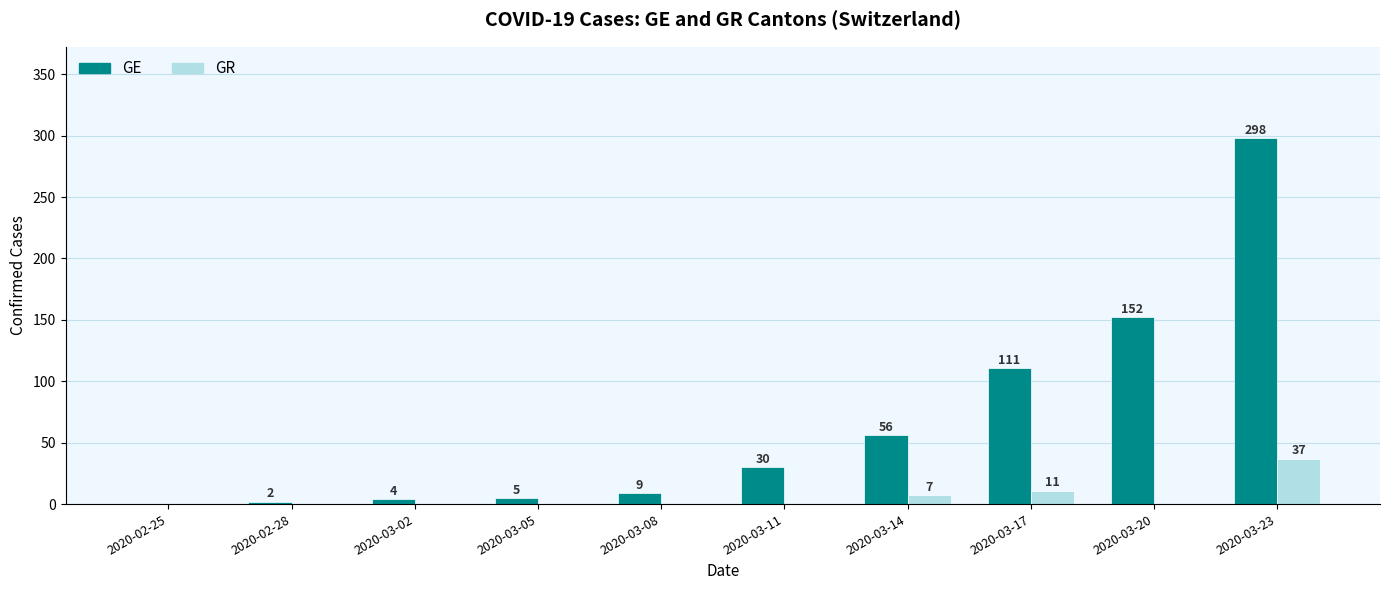

Reading left to right, extract all data points from this chart.

GE: 2020-02-25=0	2020-02-28=2	2020-03-02=4	2020-03-05=5	2020-03-08=9	2020-03-11=30	2020-03-14=56	2020-03-17=111	2020-03-20=152	2020-03-23=298
GR: 2020-02-25=0	2020-02-28=0	2020-03-02=0	2020-03-05=0	2020-03-08=0	2020-03-11=0	2020-03-14=7	2020-03-17=11	2020-03-20=0	2020-03-23=37